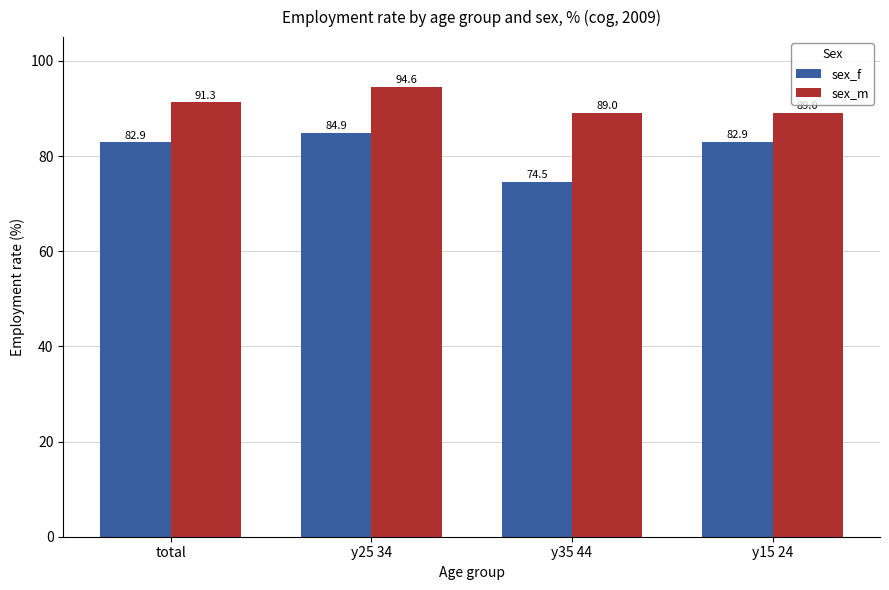

How many bars are there in total?

8